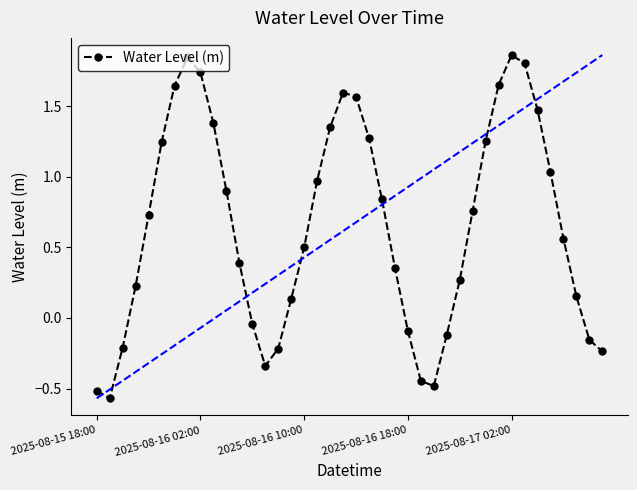

What is the difference between the second highest and minimum values?

2.4